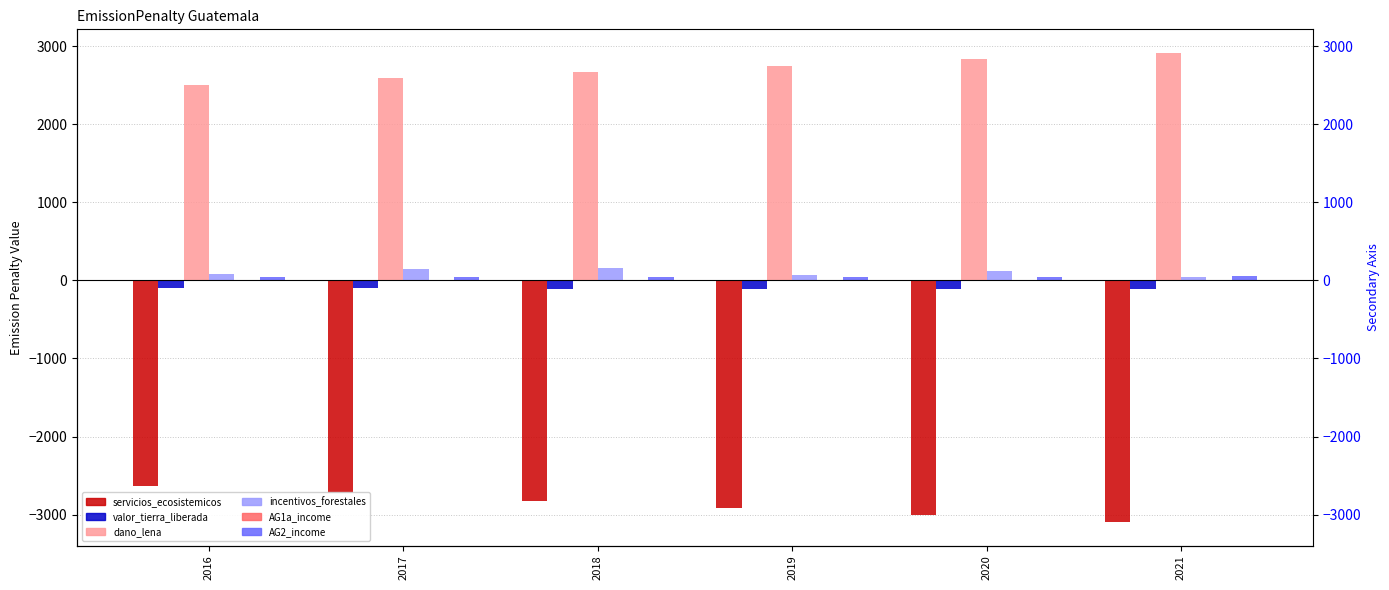

At which label does dano_lena first exceed 2746?

2019